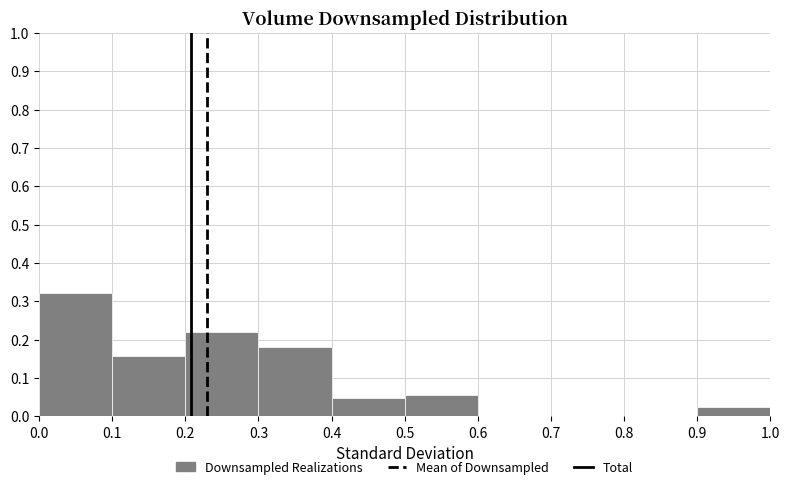

Reading left to right, transcribe this chart: for each bar, give the range it covers on the x-axis and its height. The values are not printed on the chart, so give them approximately, as read against the axis.

0.0 to 0.1: 0.32
0.1 to 0.2: 0.16
0.2 to 0.3: 0.22
0.3 to 0.4: 0.18
0.4 to 0.5: 0.05
0.5 to 0.6: 0.05
0.6 to 0.7: 0
0.7 to 0.8: 0
0.8 to 0.9: 0
0.9 to 1.0: 0.02